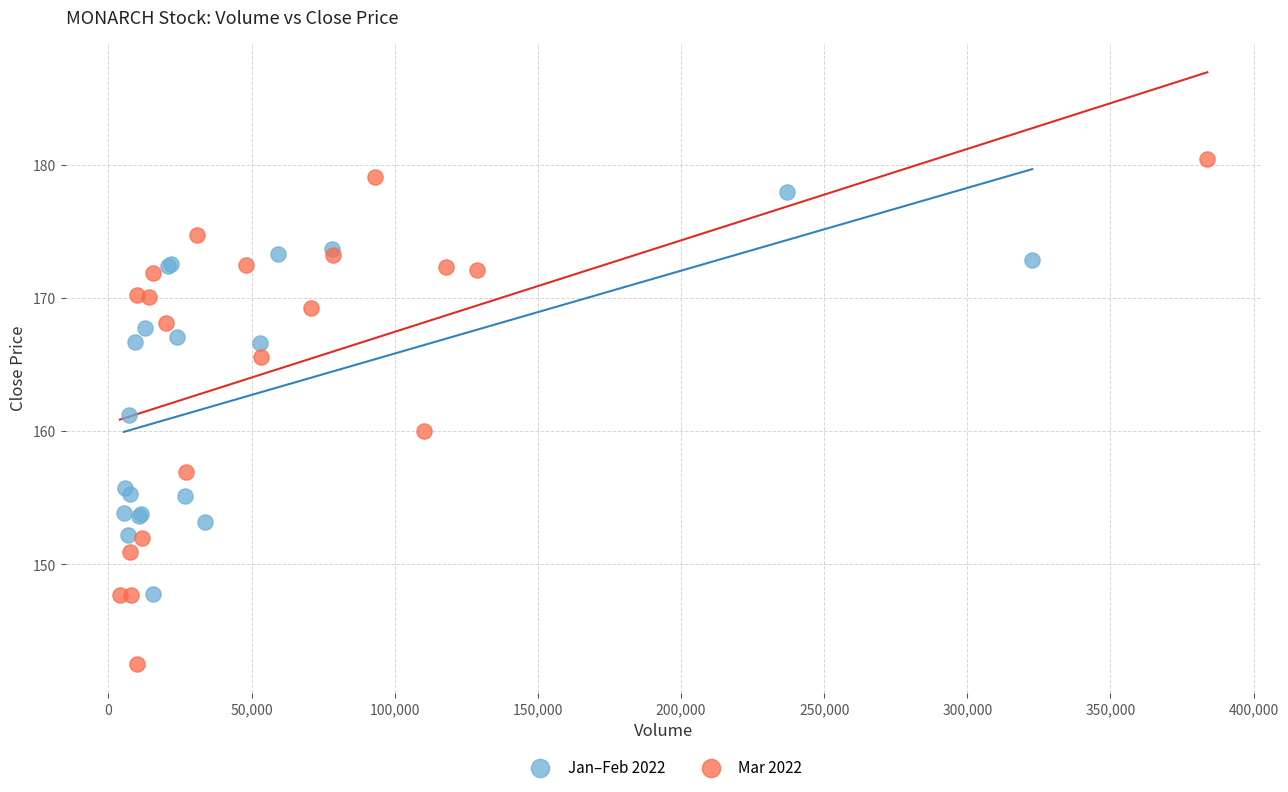

Which series has the widest spread of Y values?

Mar 2022